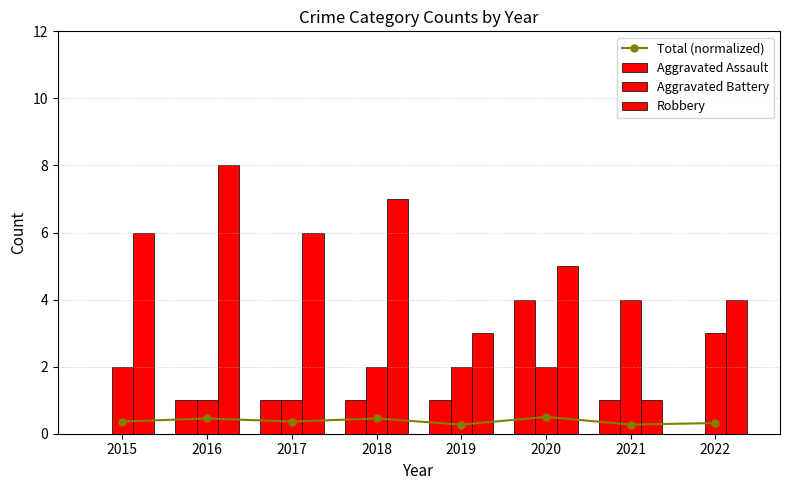

List the series in order of their peak value, highest first.

Robbery, Aggravated Assault, Aggravated Battery, Total (normalized)